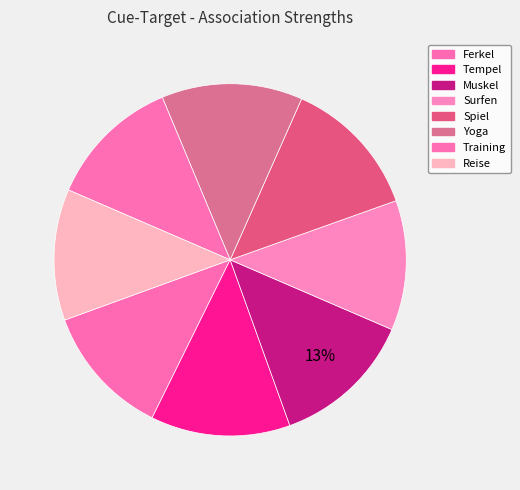

How many segments does this pie chart have?

8